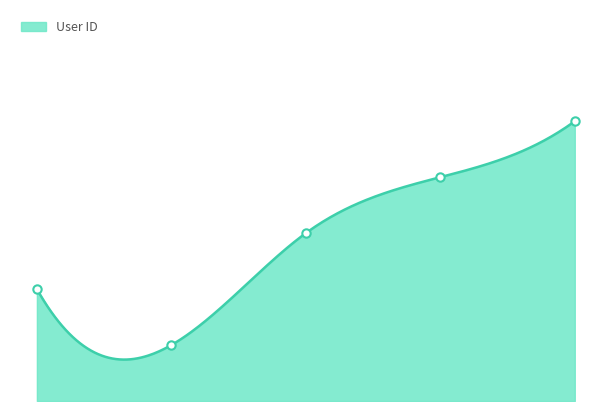

What is the value of the 4th point from the left?

4